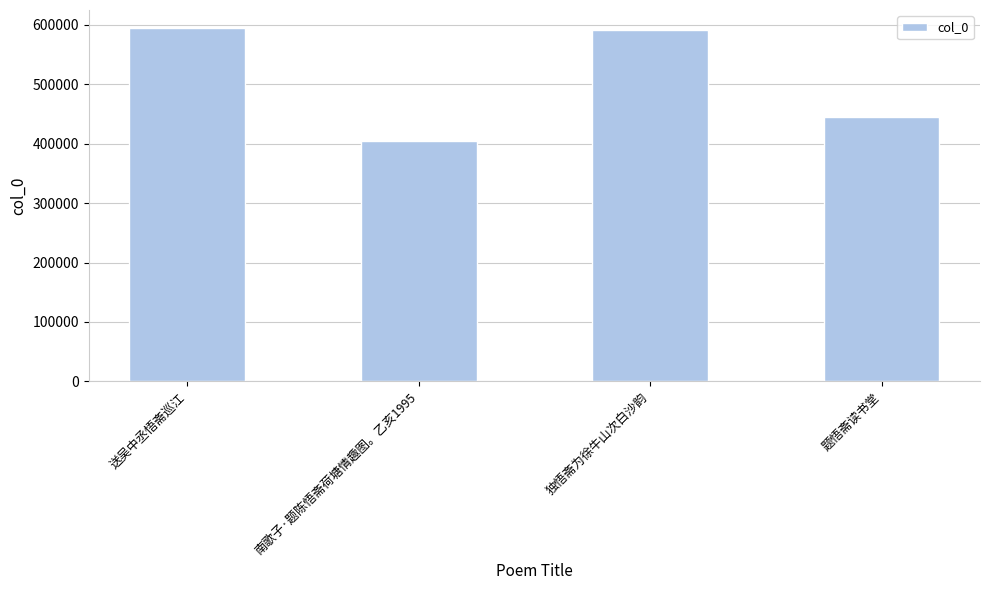

Which has a higher value, 送吴中丞悟斋巡江 or 题悟斋读书堂?

送吴中丞悟斋巡江